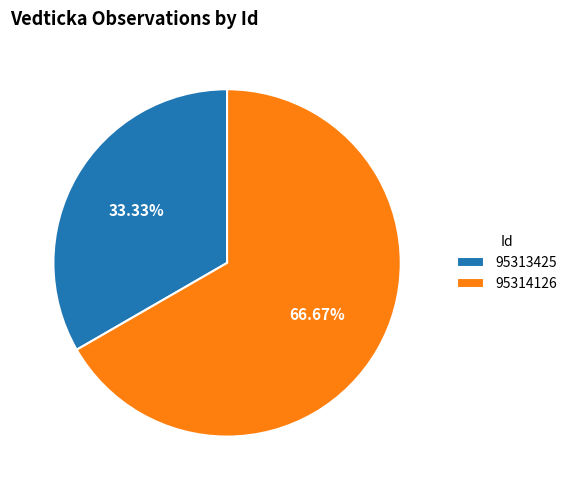

True or false: 95313425 accounts for 28% of the total.

False